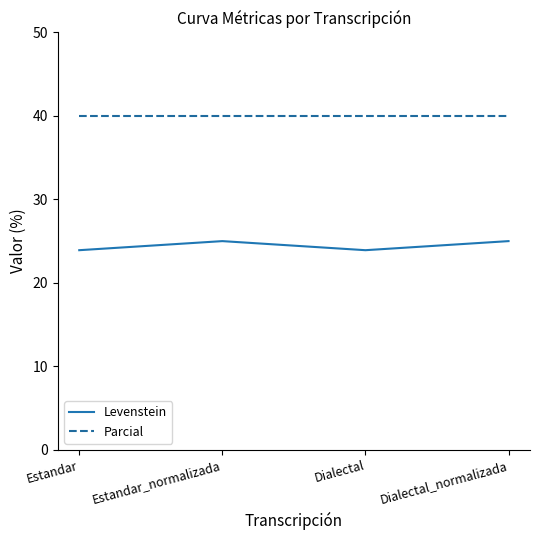

Does the chart display data point markers on the line(s)?

No